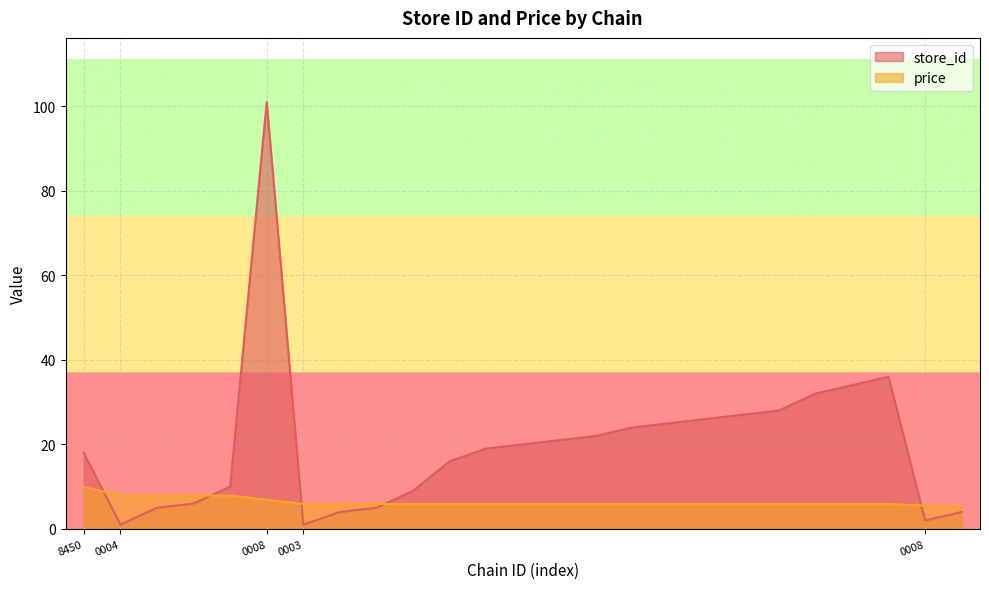

What is the difference between the second highest and minimum values in the store_id series?

35.0